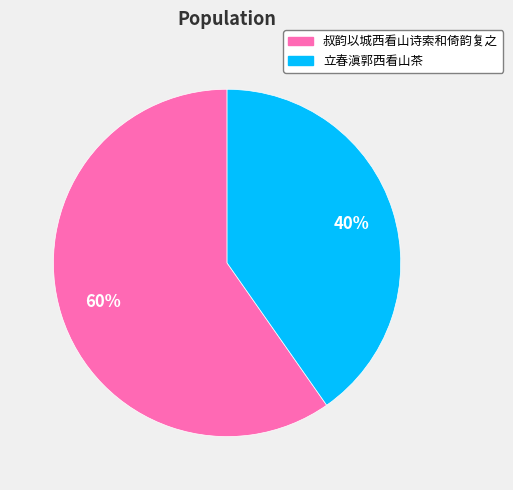

Between 立春滇郭西看山茶 and 叔韵以城西看山诗索和倚韵复之, which is larger?

叔韵以城西看山诗索和倚韵复之